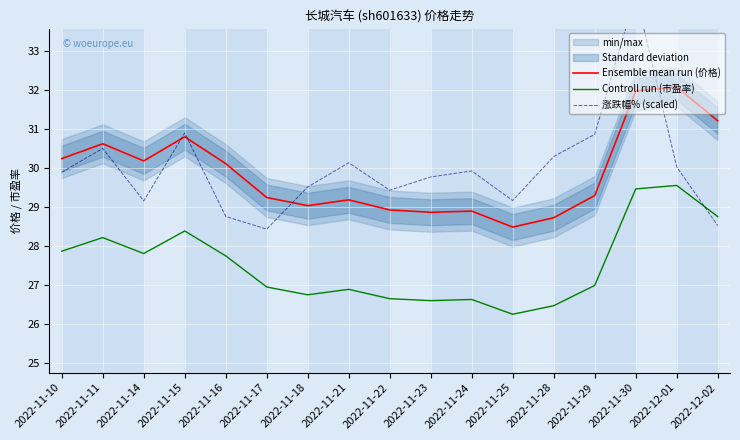

Reading right to left, list all the values displayed in this chart.

Ensemble mean run (价格): 31.2	32.1	32.0	29.3	28.7	28.5	28.9	28.9	28.9	29.2	29.0	29.2	30.1	30.8	30.2	30.6	30.2
Controll run (市盈率): 28.8	29.6	29.5	27.0	26.5	26.2	26.6	26.6	26.6	26.9	26.7	26.9	27.7	28.4	27.8	28.2	27.9
涨跌幅% (scaled): 28.5	30.0	34.5	30.9	30.3	29.2	29.9	29.8	29.4	30.1	29.5	28.4	28.8	30.9	29.2	30.5	29.9